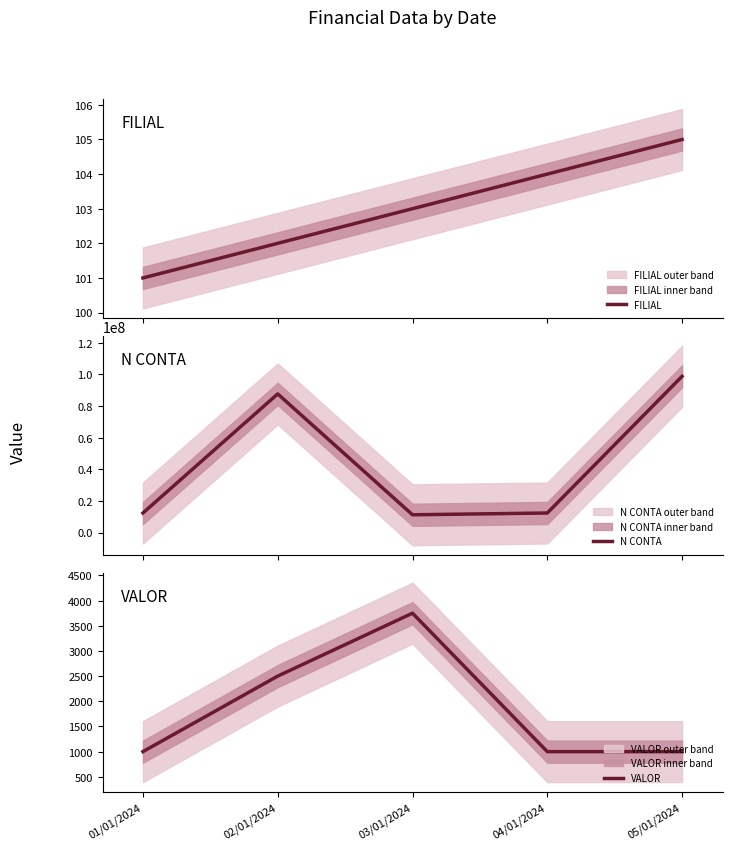

What is the label of the 4th point from the left?

04/01/2024